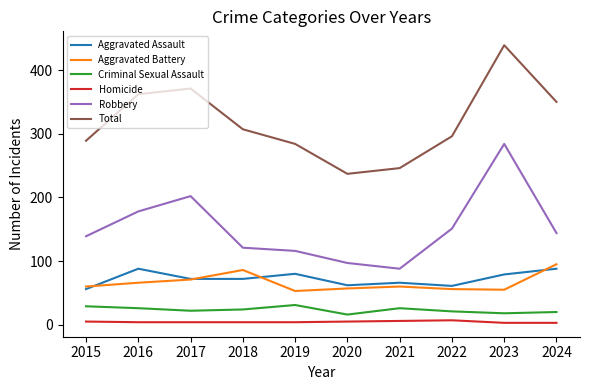

At how many categories does at least one series exceed 52?

10